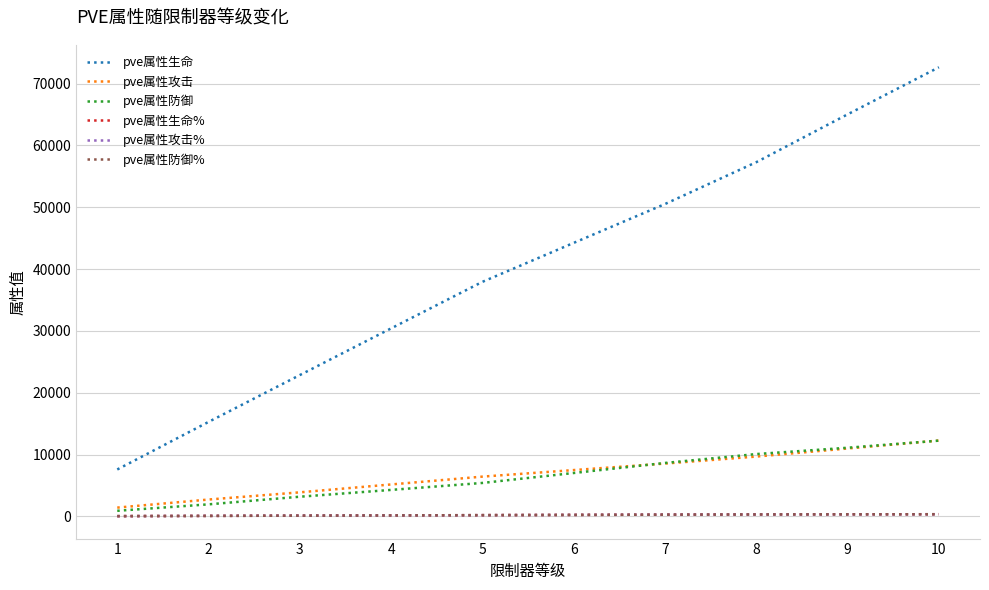

Does the chart have visible grid lines?

Yes